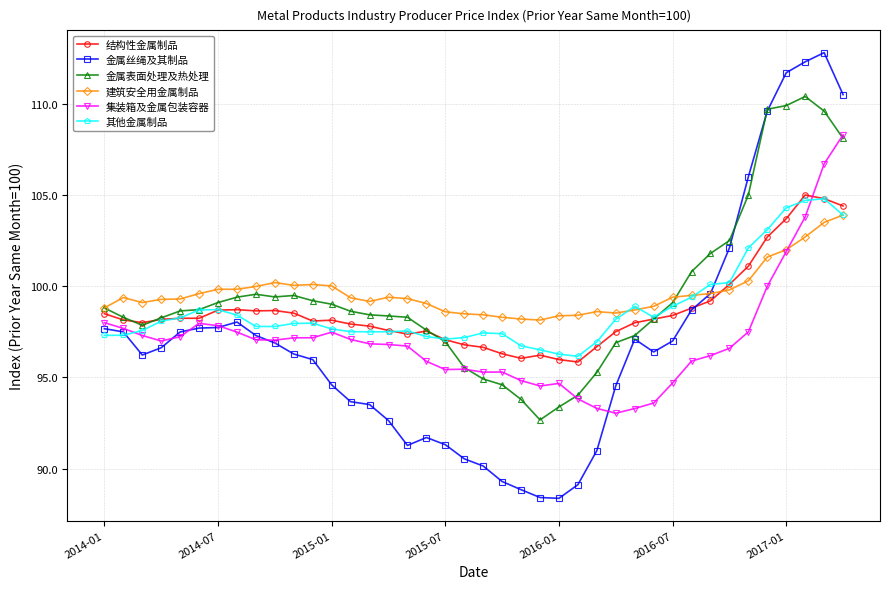

True or false: 金属丝绳及其制品 has more than 1 interior local peaks.

True